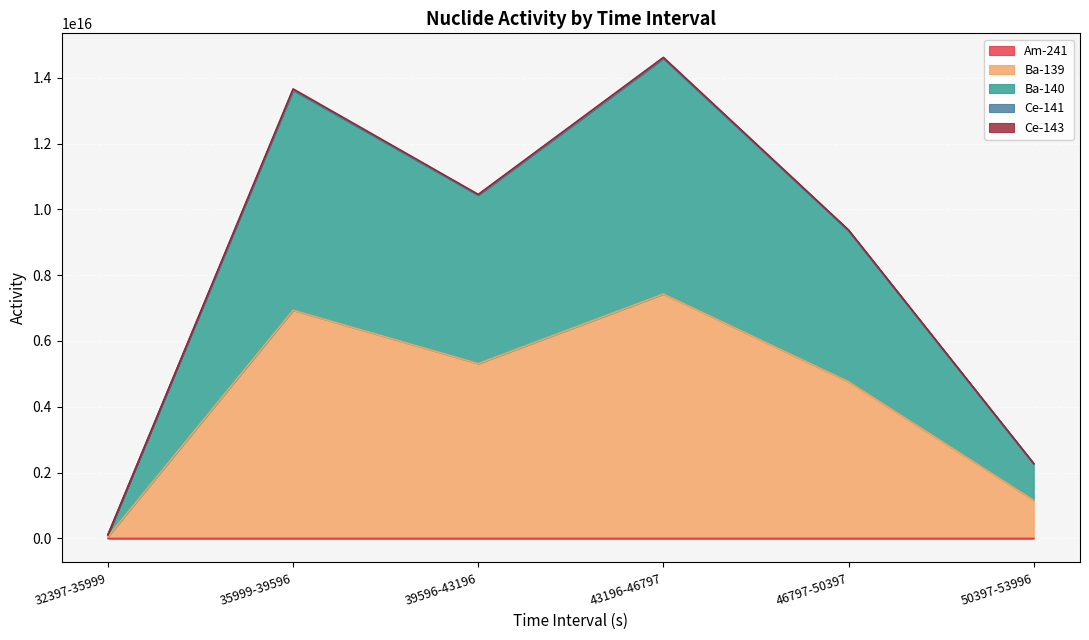

True or false: Am-241 and Ba-140 cross at least once.

False